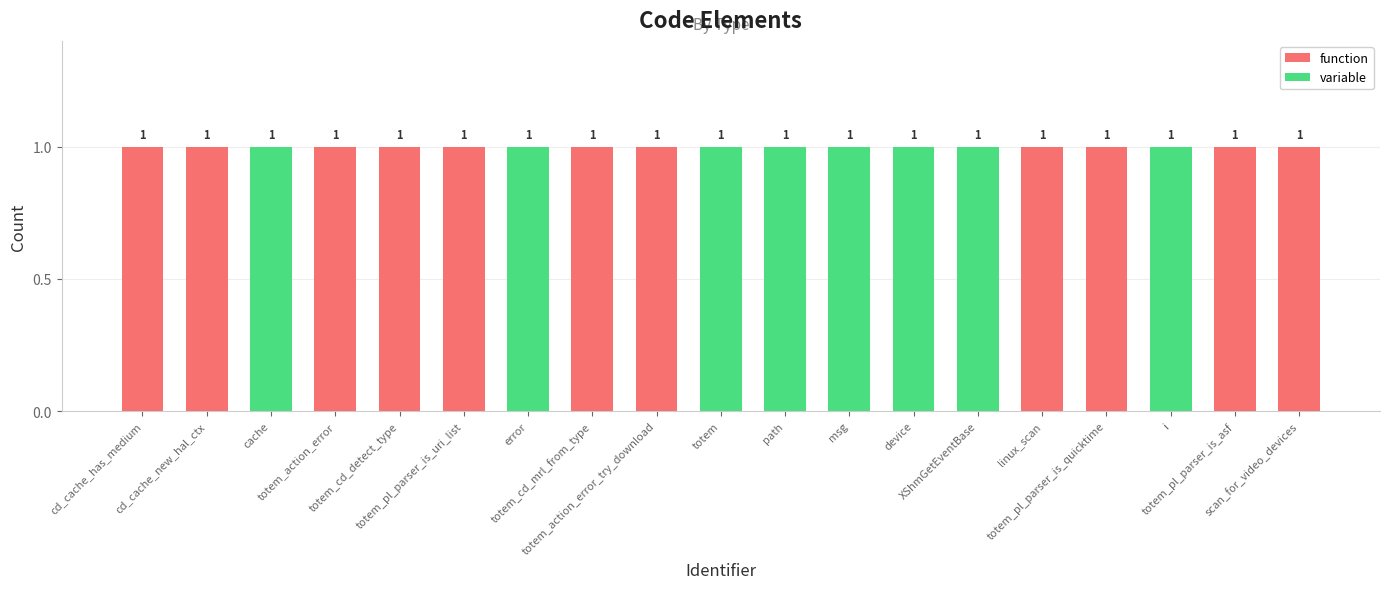

Is it true that variable equals 0 at totem_pl_parser_is_uri_list?

True